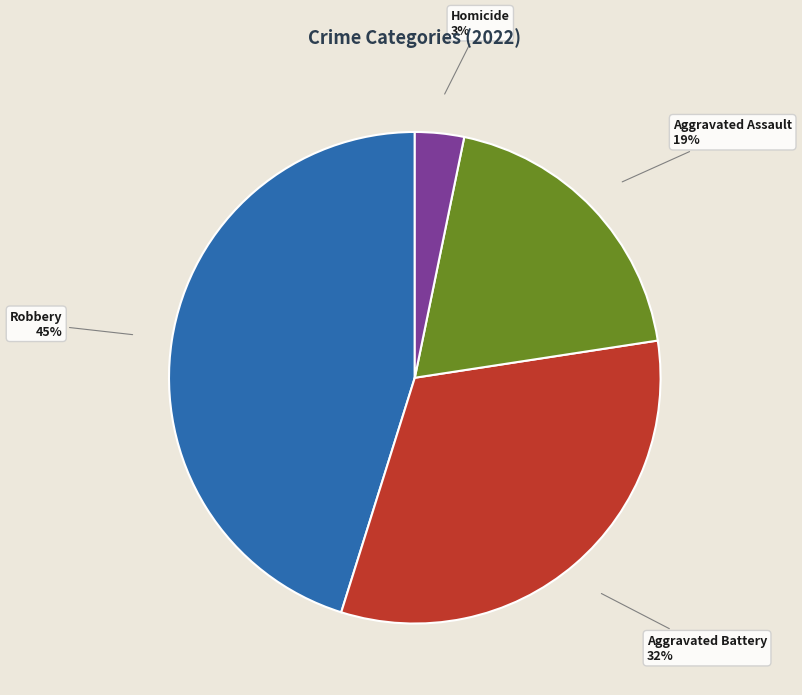

Do Aggravated Battery and Robbery together represent more than half of the pie?

Yes